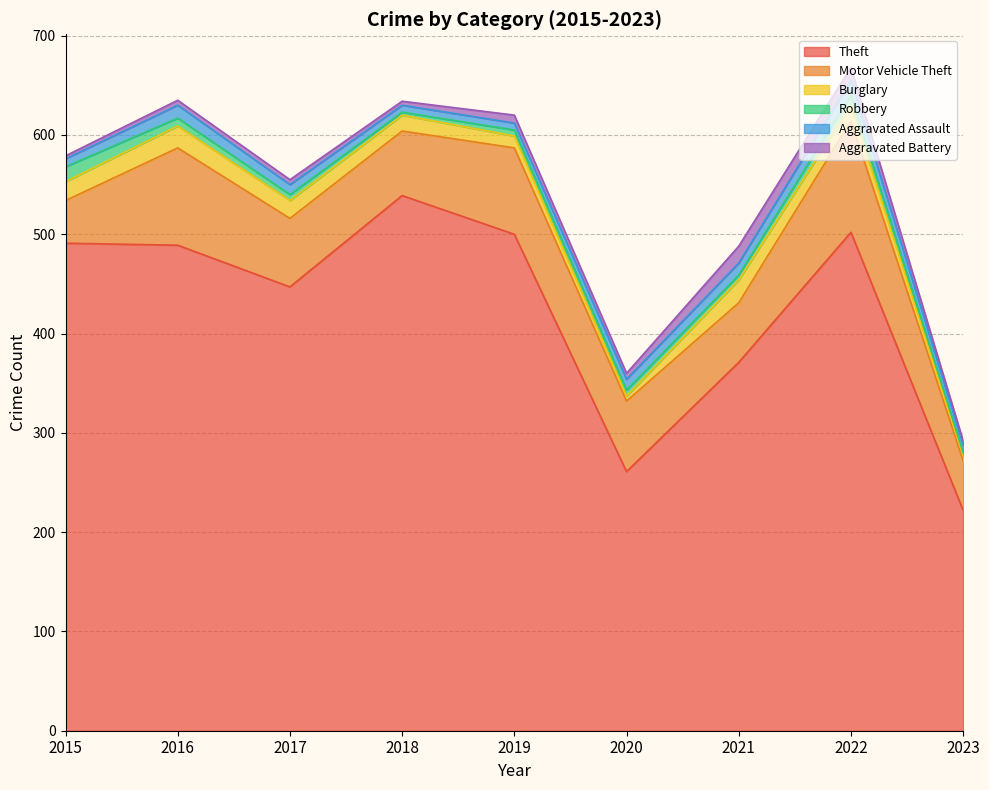

Where is Robbery nearest to the value 9?

2016